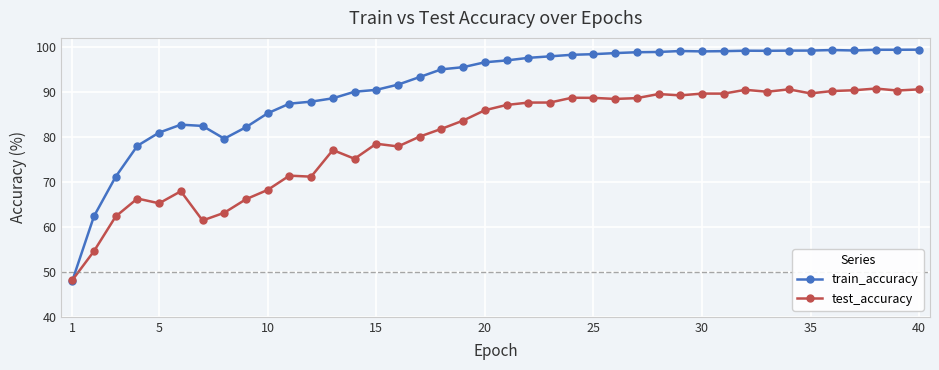

What is the value of the test_accuracy point at the 33rd from the left?

90.0